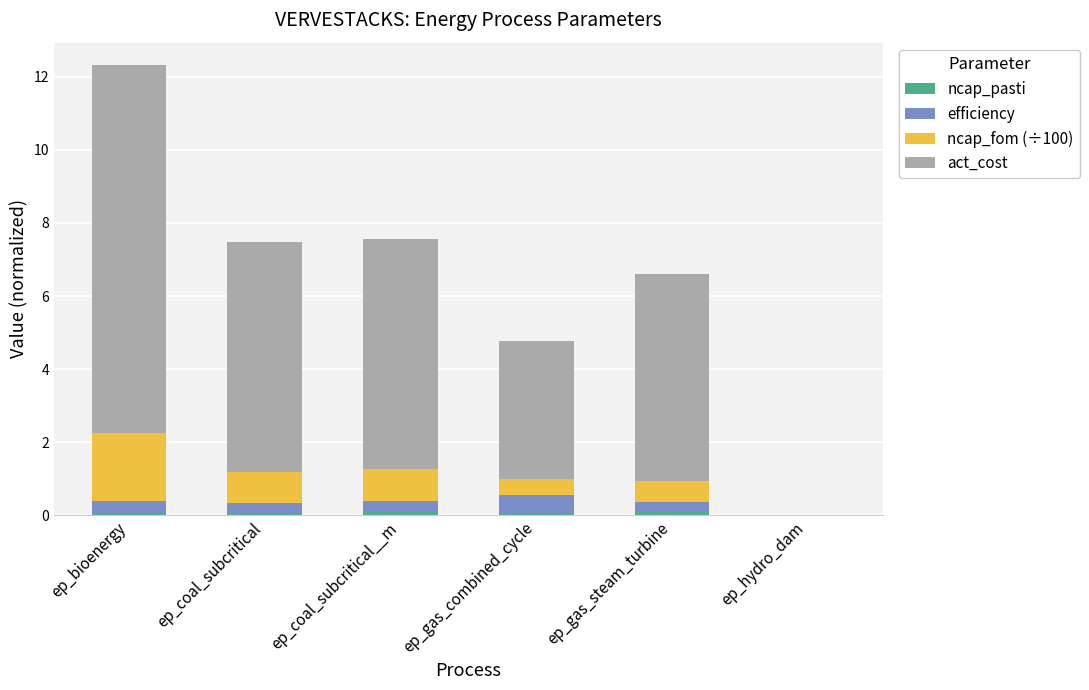

At which category is the sum across all series the highest?

ep_bioenergy